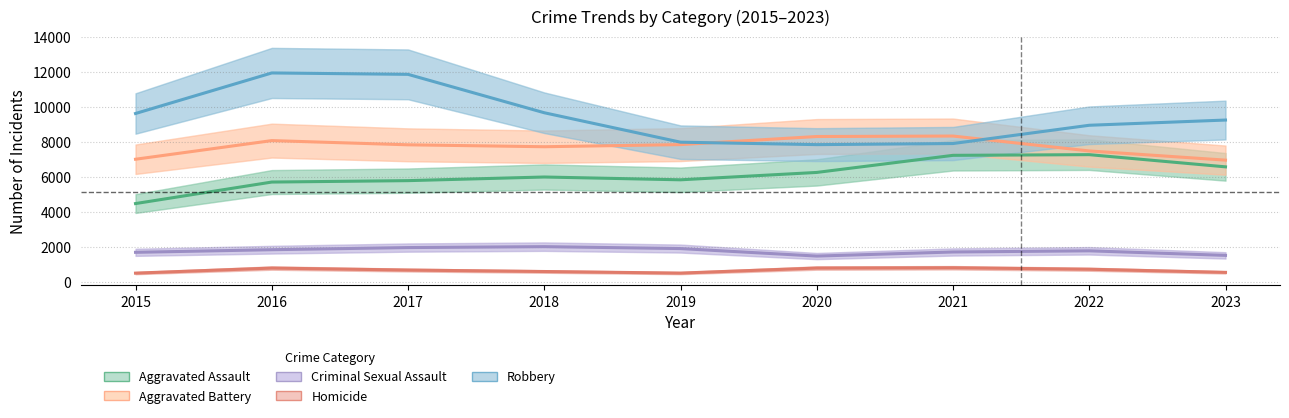

Which series has the widest spread of values?

Robbery